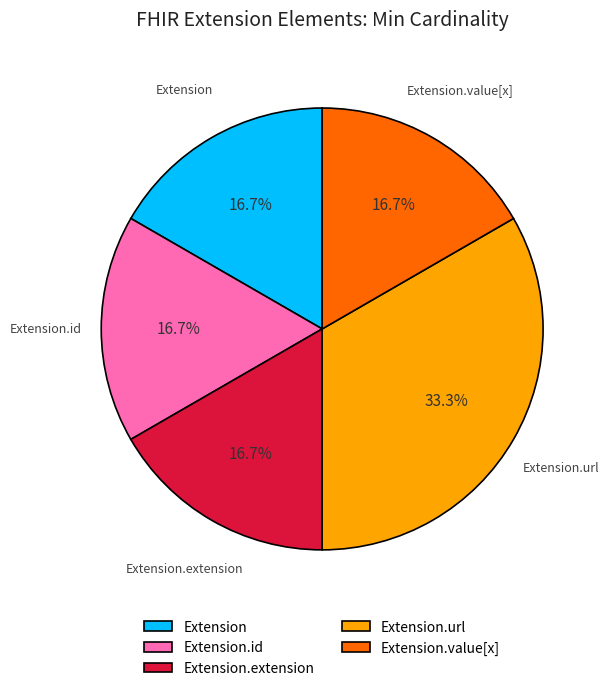

Does Extension.extension account for over 50% of the chart?

No